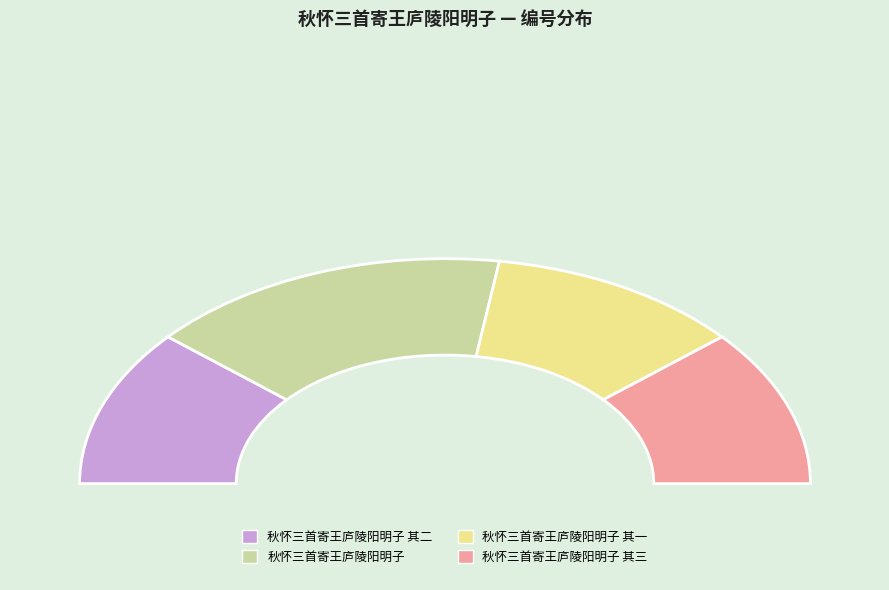

What is the change in value from 秋怀三首寄王庐陵阳明子 其二 to 秋怀三首寄王庐陵阳明子?

+208142